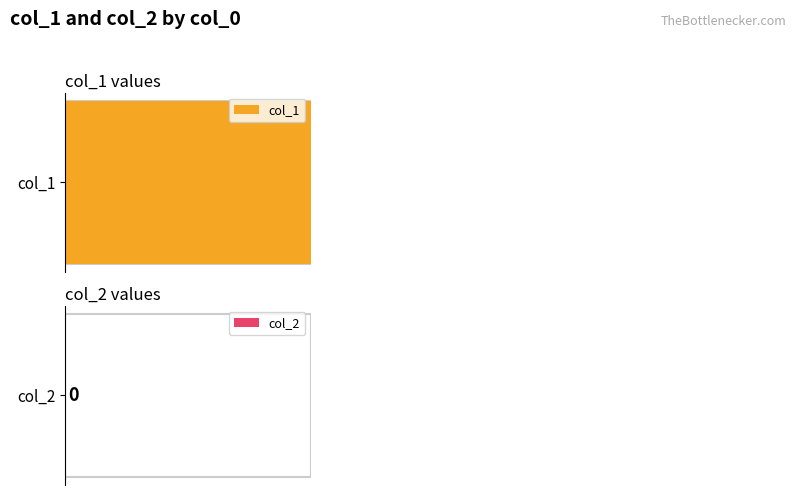

What is the average value of the col_1 series?

3